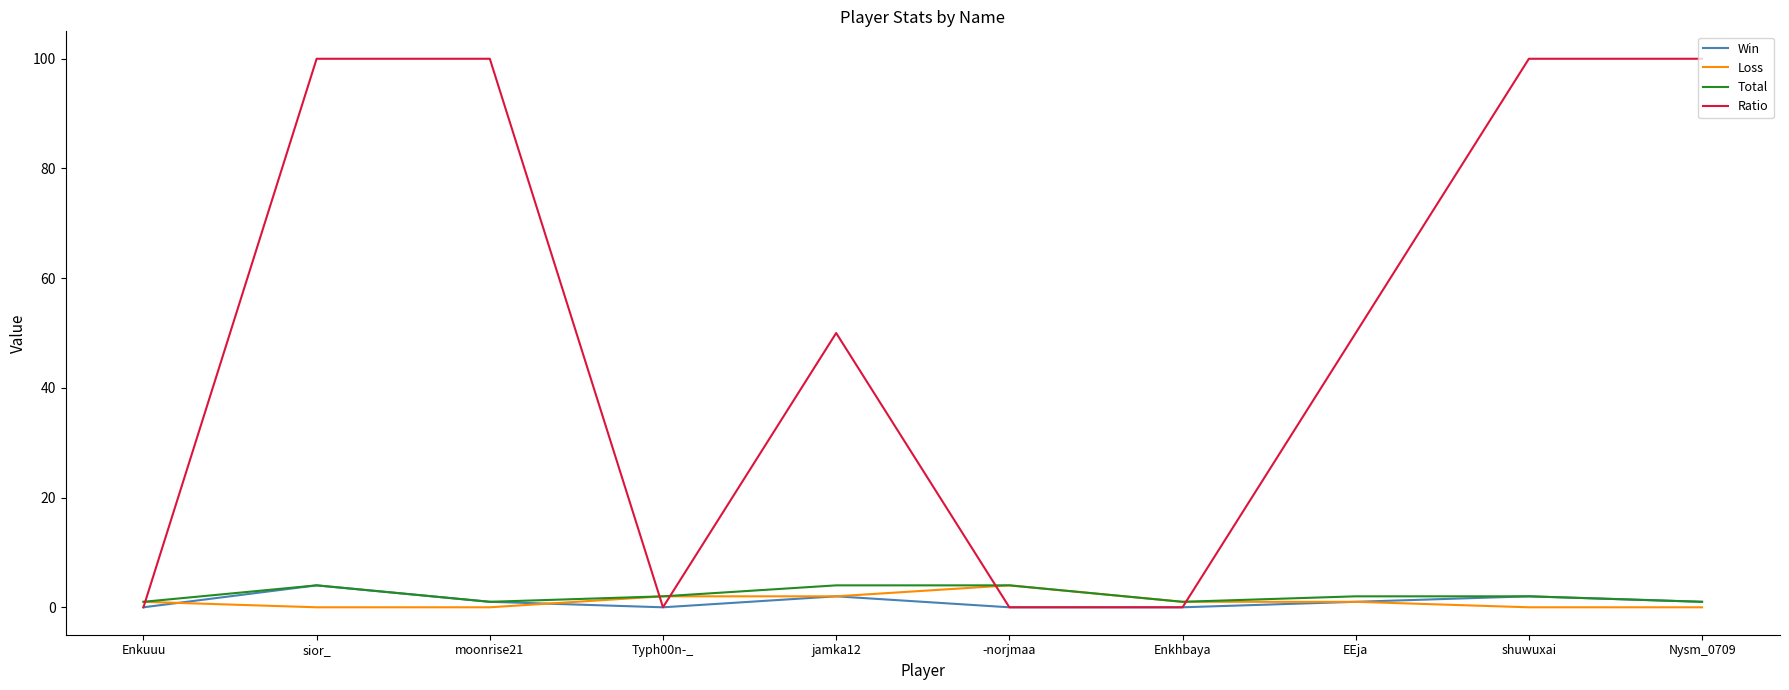

Is the value of Ratio at EEja greater than the value of Win at sior_?

Yes